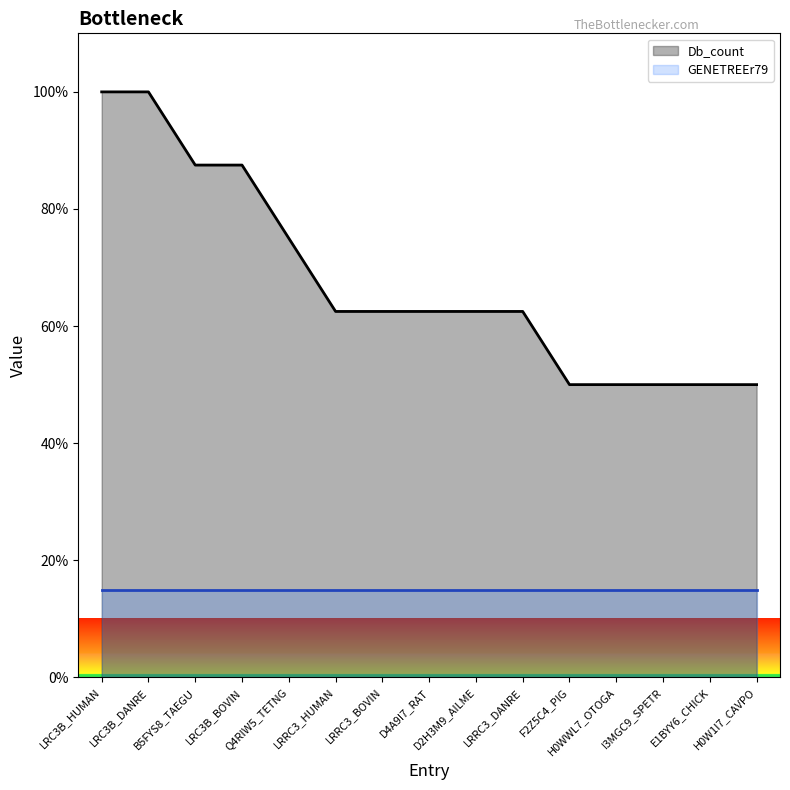

What is the greatest value displayed?

100.0